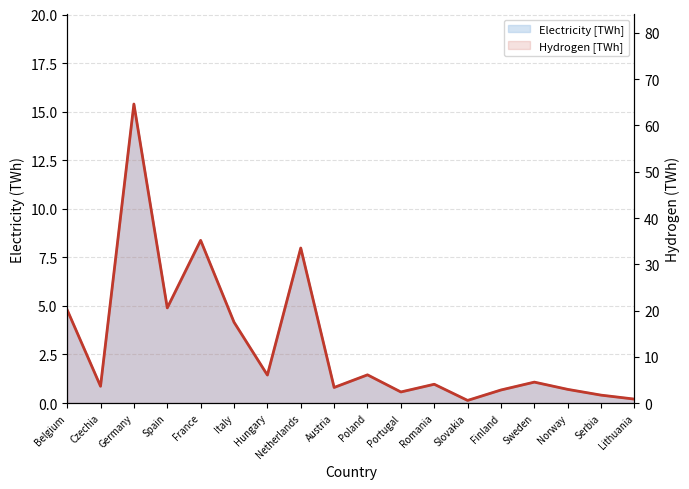

Rank the categories by value from lowest to highest.

Slovakia, Lithuania, Serbia, Portugal, Finland, Norway, Austria, Czechia, Romania, Sweden, Hungary, Poland, Italy, Belgium, Spain, Netherlands, France, Germany